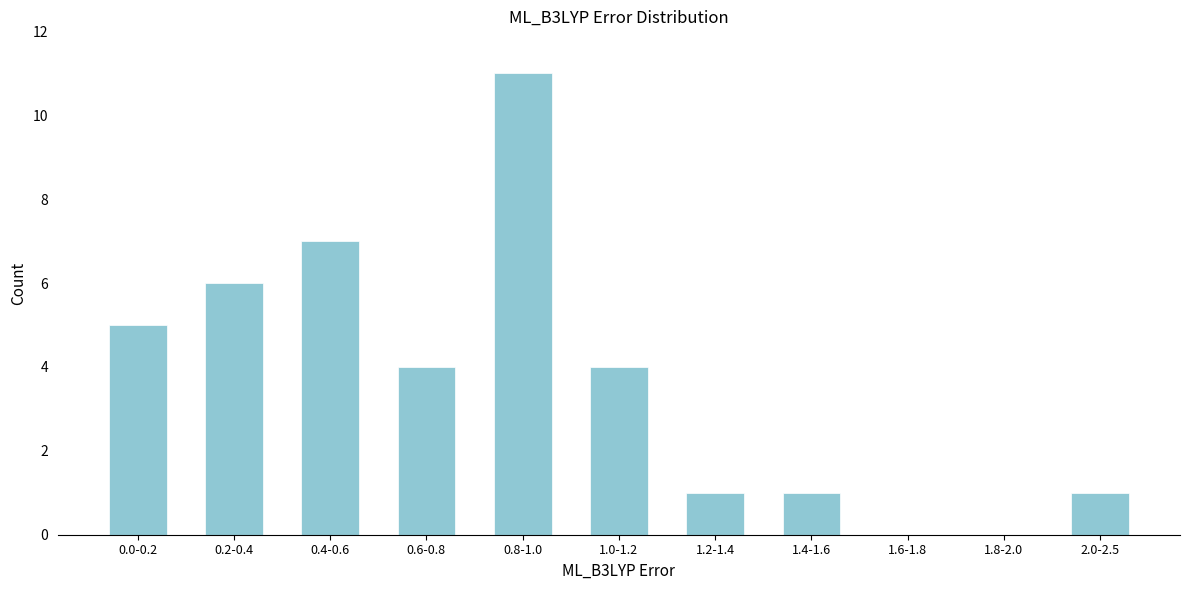

Reading left to right, transcribe all the data shown in this chart.

0.0-0.2=5	0.2-0.4=6	0.4-0.6=7	0.6-0.8=4	0.8-1.0=11	1.0-1.2=4	1.2-1.4=1	1.4-1.6=1	1.6-1.8=0	1.8-2.0=0	2.0-2.5=1